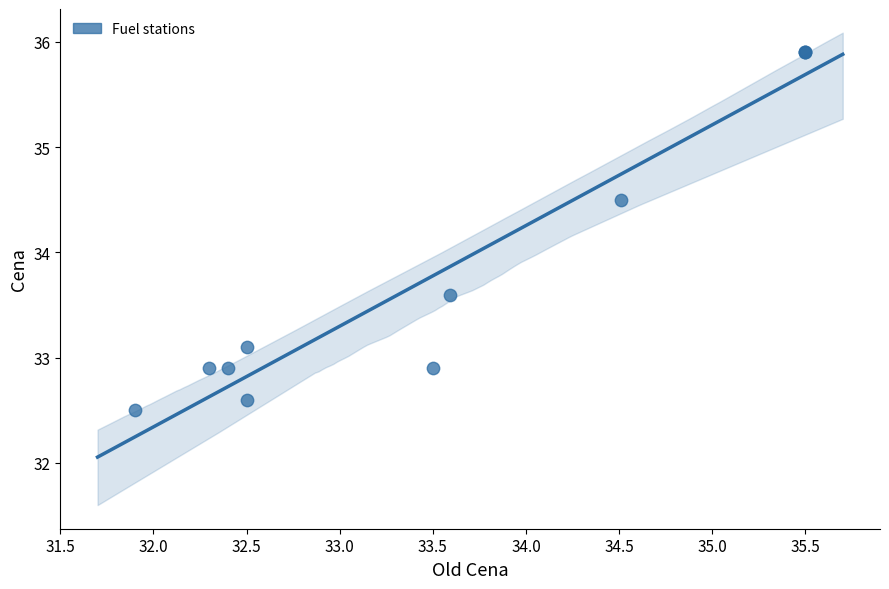

What Y value in the scatter plot is closest to 34?

33.6